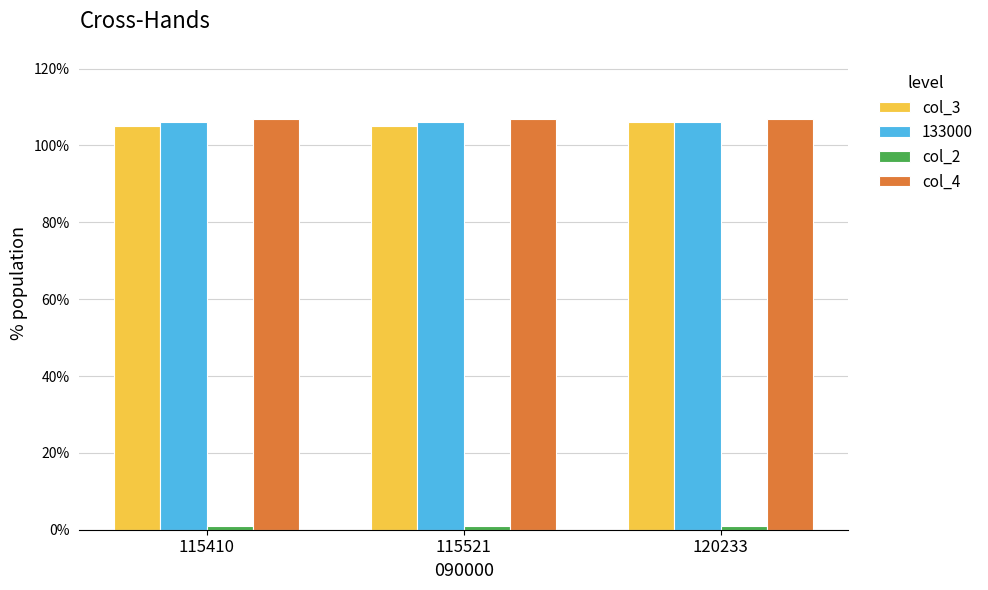

How many groups of bars are there?

3